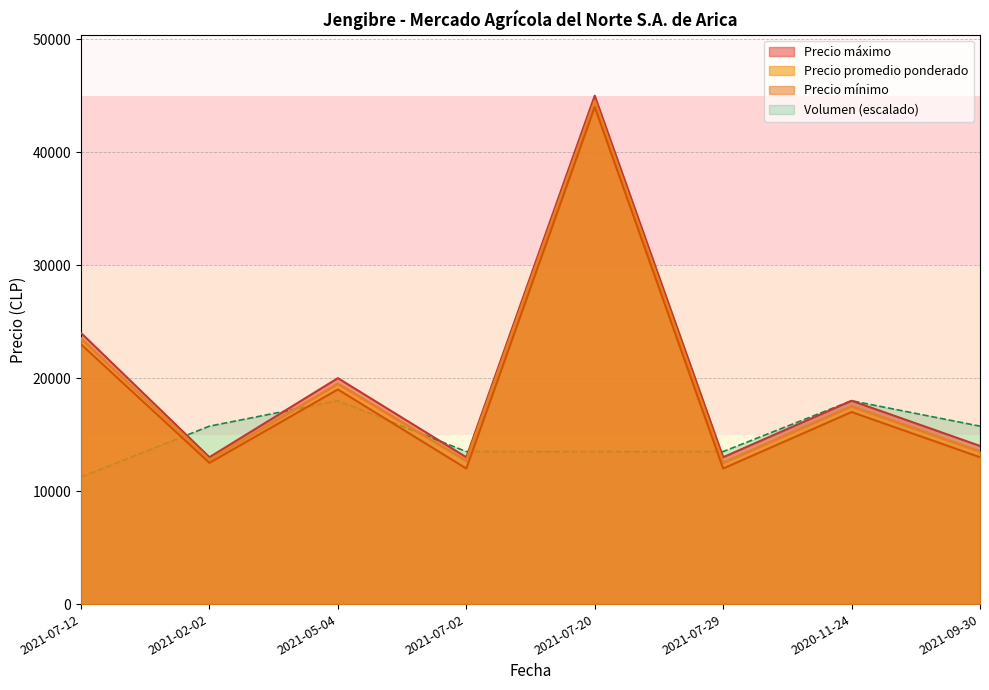

Read the Precio maximo value at 2021-05-04.

20000